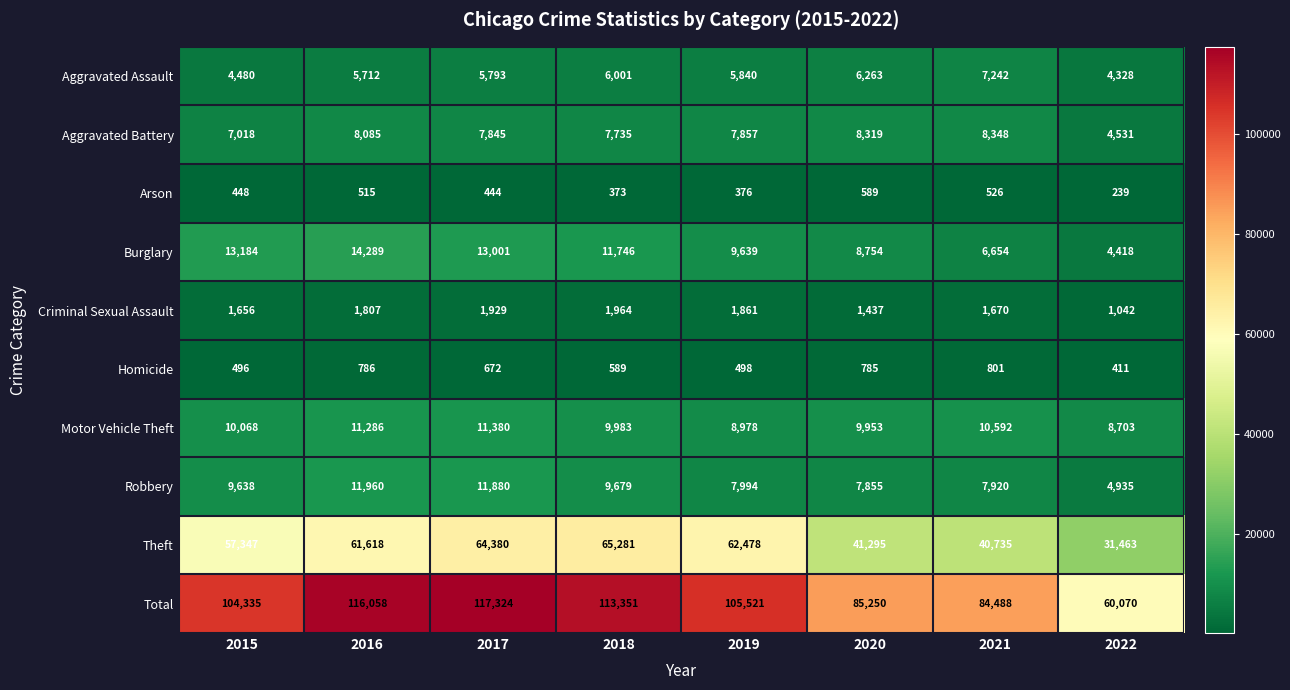

How many categories are shown in the chart?

8